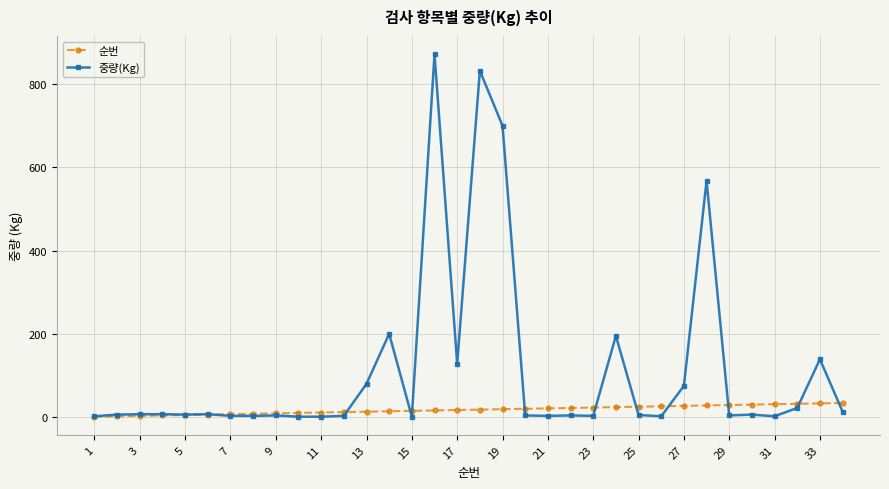

Which series has the widest spread of values?

중량(Kg)